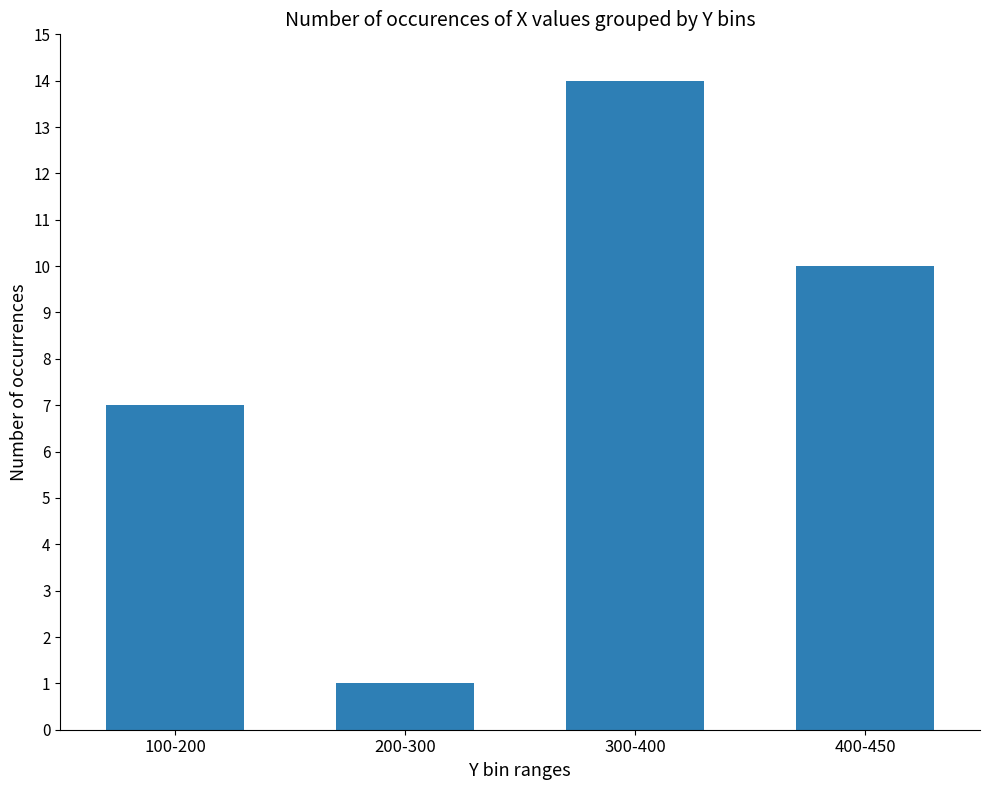

The value at 400-450 is 10. True or false?

True